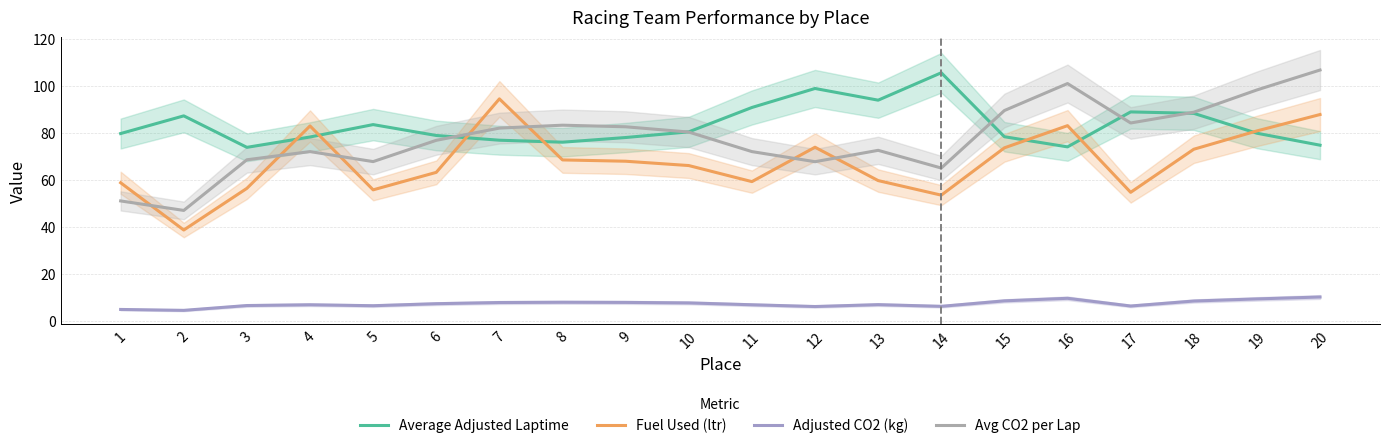

At which category does Average Adjusted Laptime reach its first local peak?

2